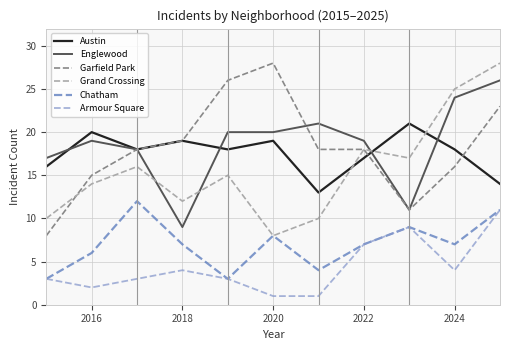

True or false: Chatham and Austin intersect in this chart.

False